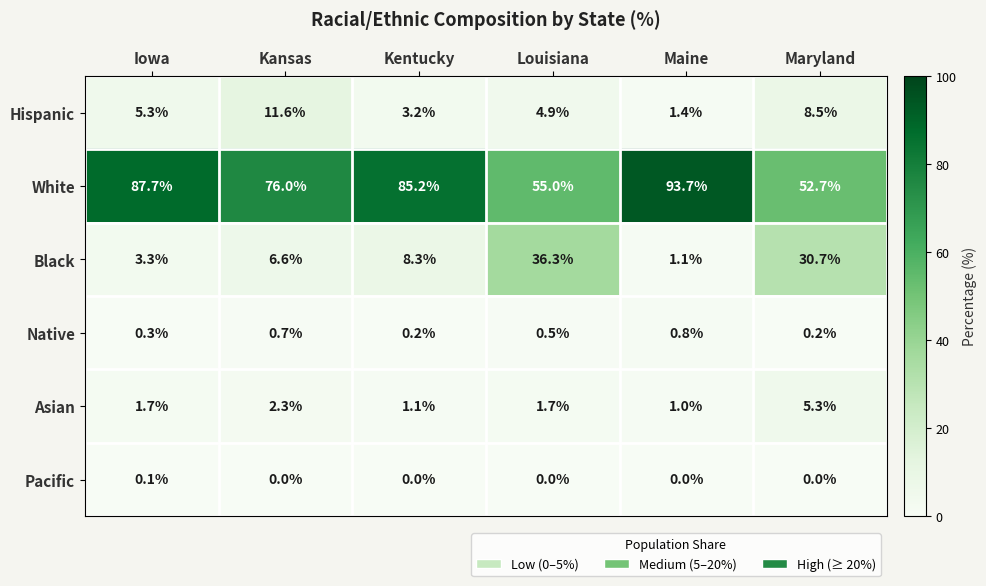

Where is Hispanic nearest to the value 6?

Iowa